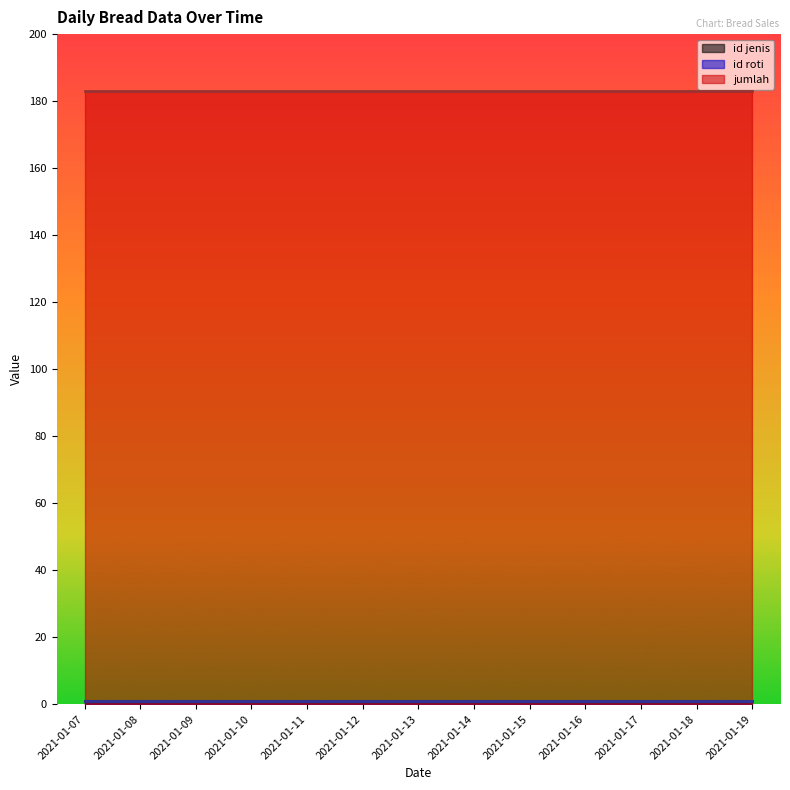

True or false: id jenis and id roti intersect in this chart.

False